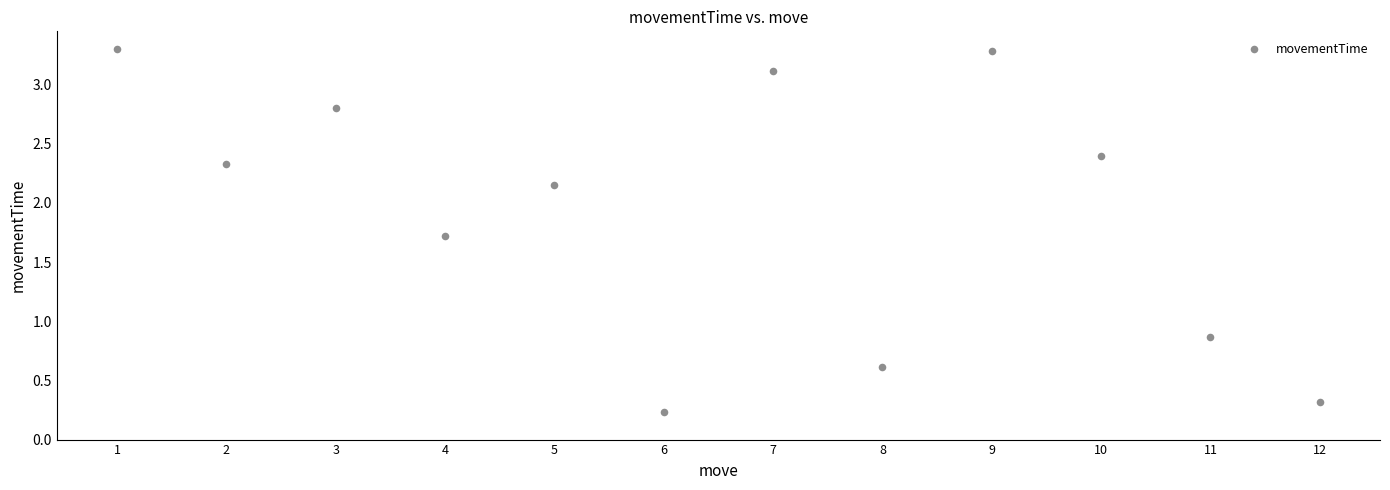

What is the average Y value?

1.9